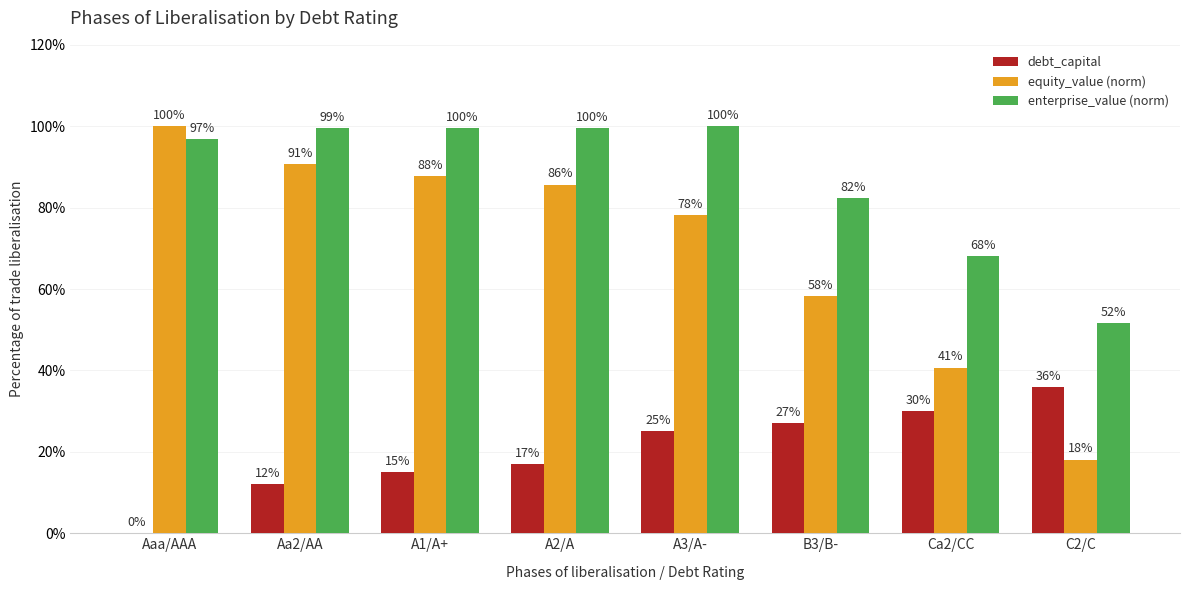

Which has a higher value, Ca2/CC or A2/A?

Ca2/CC